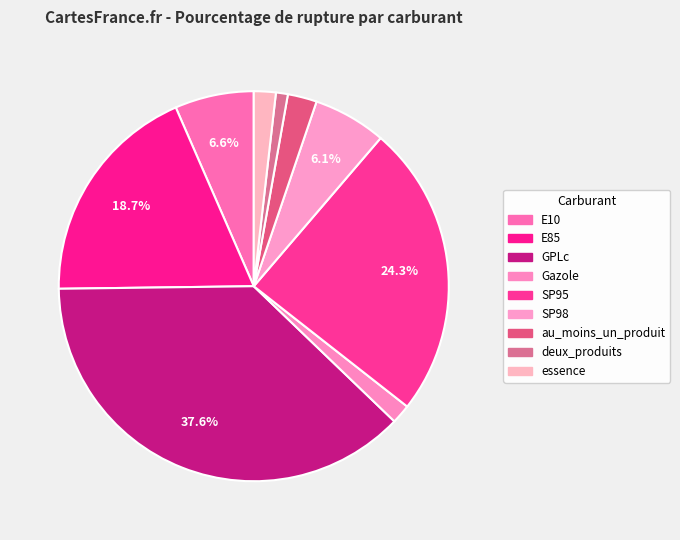

Which slice is the smallest?

deux_produits